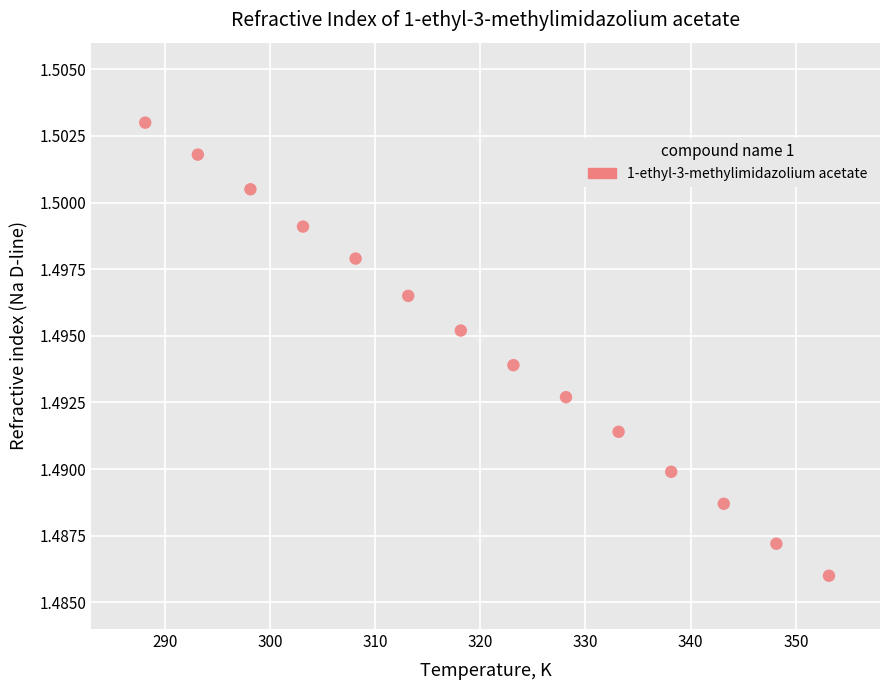

What is the range of X values (max minus min)?

65.0